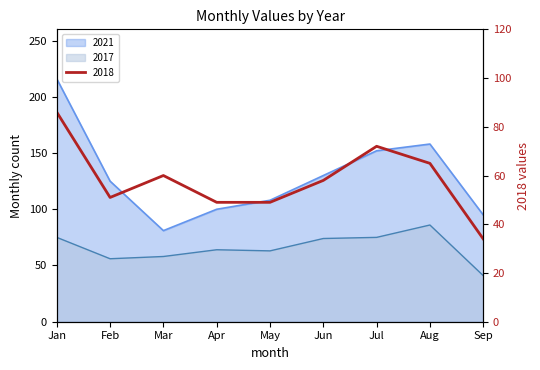

Which series has the largest total across all categories?

2021